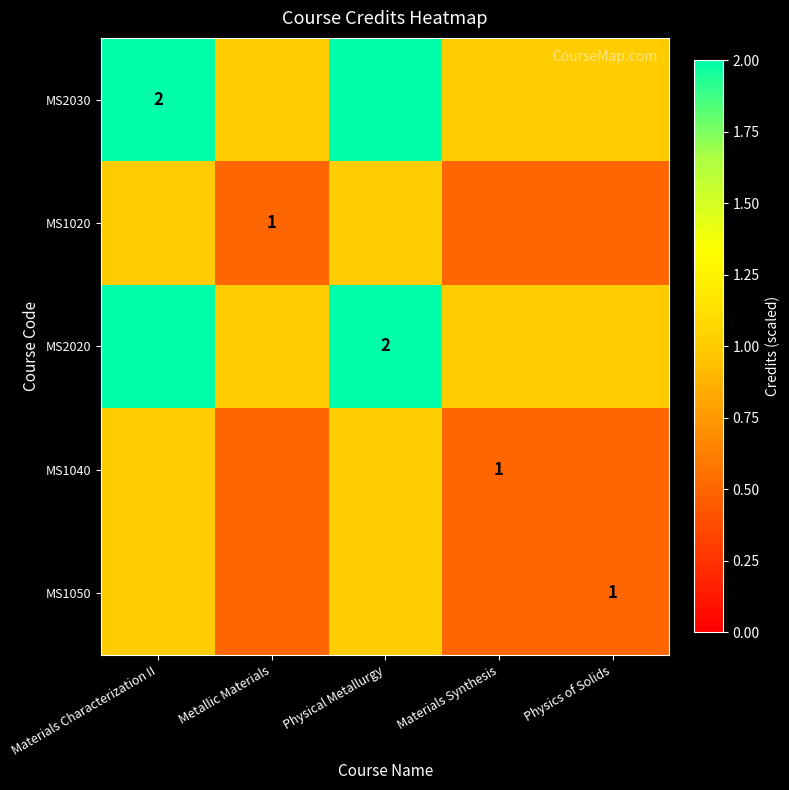

Is the value of MS1020 at Materials Characterization II greater than the value of MS2020 at Physics of Solids?

No